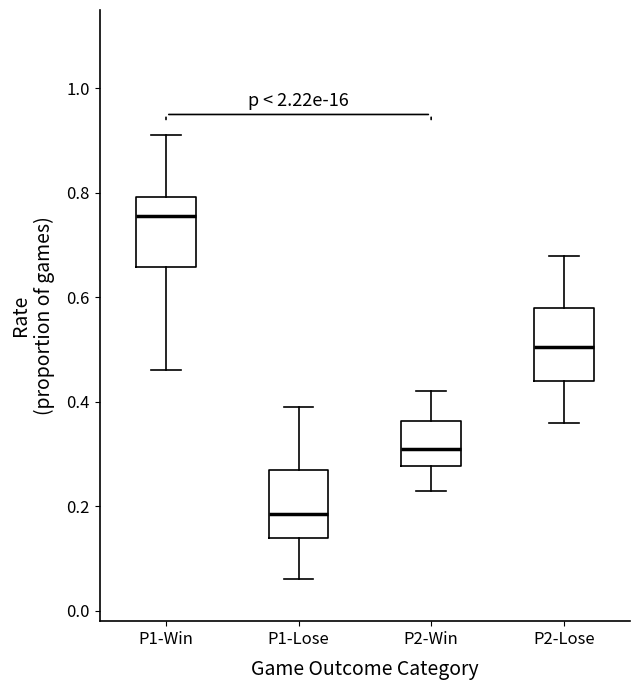

Which box's median line is the lowest?

P1-Lose